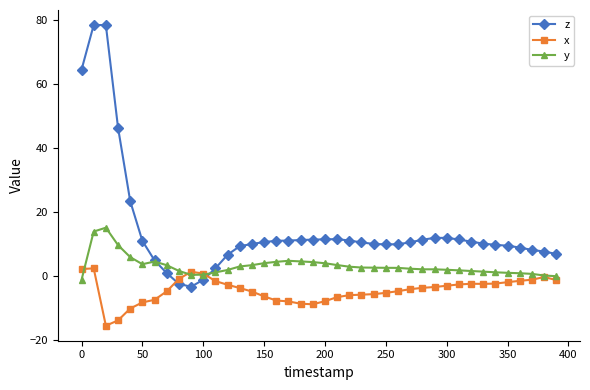

How many data points does each series have?

40